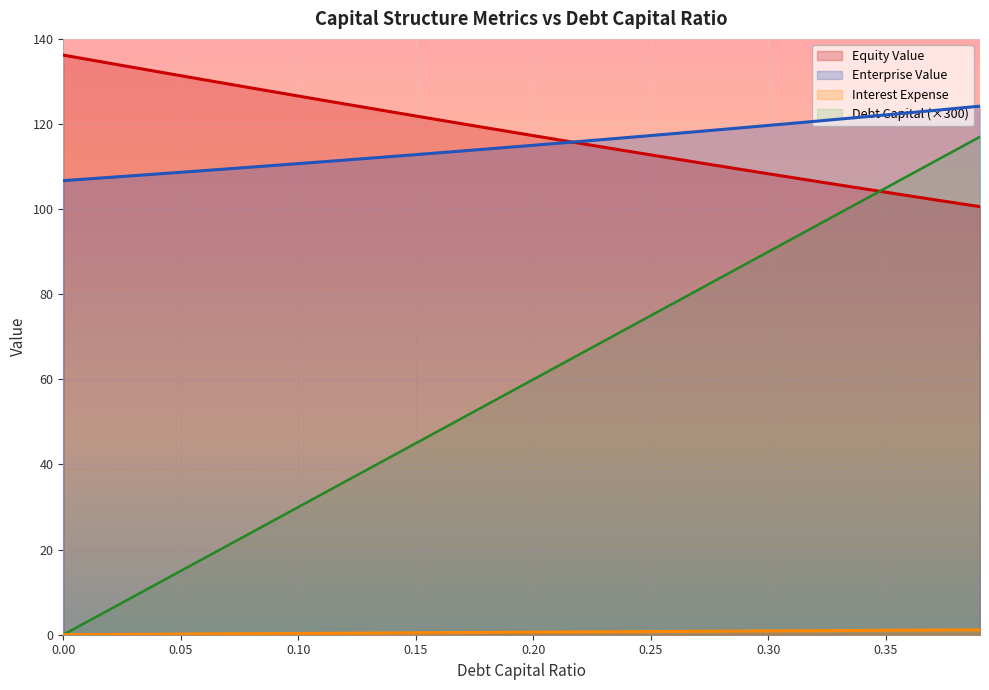

Reading left to right, extract all data points from this chart.

debt_capital: 0.0=0.0	0.01=0.0	0.02=0.1	0.03=0.1	0.04=0.1	0.05=0.1	0.06=0.2	0.07=0.2	0.08=0.2	0.09=0.3	0.1=0.3	0.11=0.3	0.12=0.4	0.13=0.4	0.14=0.4	0.15=0.4	0.16=0.5	0.17=0.5	0.18=0.5	0.19=0.6	0.2=0.6	0.21=0.6	0.22=0.7	0.23=0.7	0.24=0.7	0.25=0.7	0.26=0.8	0.27=0.8	0.28=0.8	0.29=0.9	0.3=0.9	0.31=0.9	0.32=0.9	0.33=1.0	0.34=1.0	0.35=1.0	0.36=1.1	0.37=1.1	0.38=1.1	0.39=1.2
equity_value: 0.0=136.2	0.01=135.2	0.02=134.2	0.03=133.3	0.04=132.3	0.05=131.3	0.06=130.4	0.07=129.4	0.08=128.5	0.09=127.5	0.1=126.6	0.11=125.6	0.12=124.7	0.13=123.7	0.14=122.8	0.15=121.9	0.16=120.9	0.17=120.0	0.18=119.1	0.19=118.2	0.2=117.3	0.21=116.4	0.22=115.4	0.23=114.5	0.24=113.6	0.25=112.7	0.26=111.8	0.27=111.0	0.28=110.1	0.29=109.2	0.3=108.3	0.31=107.4	0.32=106.6	0.33=105.7	0.34=104.8	0.35=104.0	0.36=103.1	0.37=102.3	0.38=101.4	0.39=100.6
enterprise_value: 0.0=106.7	0.01=107.1	0.02=107.5	0.03=107.9	0.04=108.3	0.05=108.7	0.06=109.1	0.07=109.5	0.08=109.9	0.09=110.3	0.1=110.7	0.11=111.1	0.12=111.5	0.13=112.0	0.14=112.4	0.15=112.8	0.16=113.2	0.17=113.7	0.18=114.1	0.19=114.6	0.2=115.0	0.21=115.5	0.22=115.9	0.23=116.4	0.24=116.8	0.25=117.3	0.26=117.8	0.27=118.2	0.28=118.7	0.29=119.2	0.3=119.7	0.31=120.2	0.32=120.6	0.33=121.1	0.34=121.6	0.35=122.1	0.36=122.7	0.37=123.2	0.38=123.7	0.39=124.2
interest_expense: 0.0=0.0	0.01=3.0	0.02=6.0	0.03=9.0	0.04=12.0	0.05=15.0	0.06=18.0	0.07=21.0	0.08=24.0	0.09=27.0	0.1=30.0	0.11=33.0	0.12=36.0	0.13=39.0	0.14=42.0	0.15=45.0	0.16=48.0	0.17=51.0	0.18=54.0	0.19=57.0	0.2=60.0	0.21=63.0	0.22=66.0	0.23=69.0	0.24=72.0	0.25=75.0	0.26=78.0	0.27=81.0	0.28=84.0	0.29=87.0	0.3=90.0	0.31=93.0	0.32=96.0	0.33=99.0	0.34=102.0	0.35=105.0	0.36=108.0	0.37=111.0	0.38=114.0	0.39=117.0